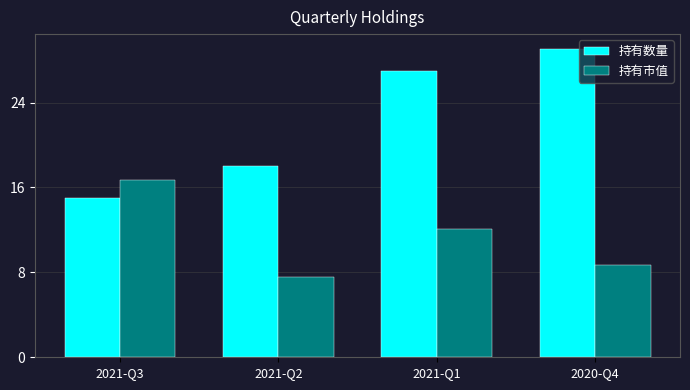

What position from the right is 2020-Q4?

1